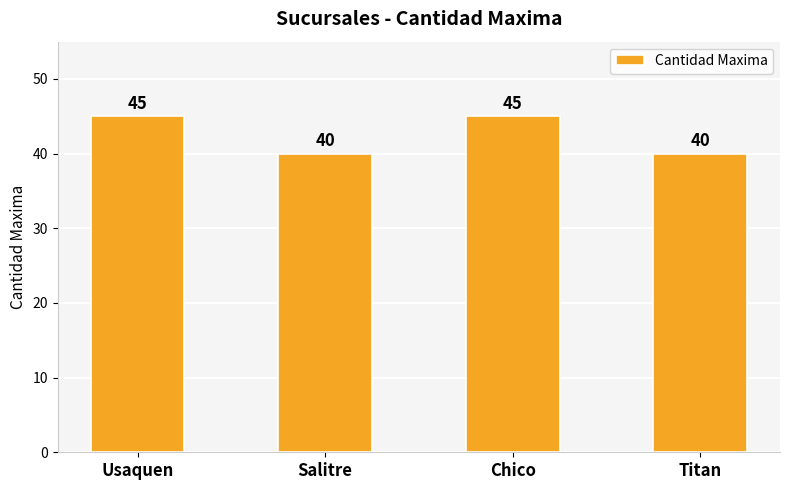

What is the difference between the second highest and second lowest values?

5